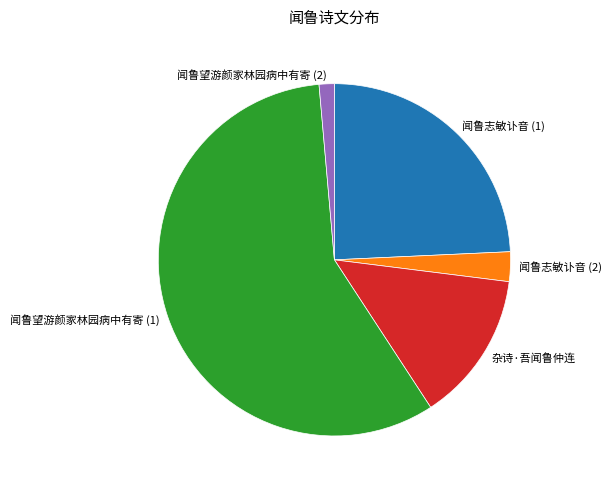

Which category has the smallest portion of the pie?

闻鲁望游颜家林园病中有寄 (2)